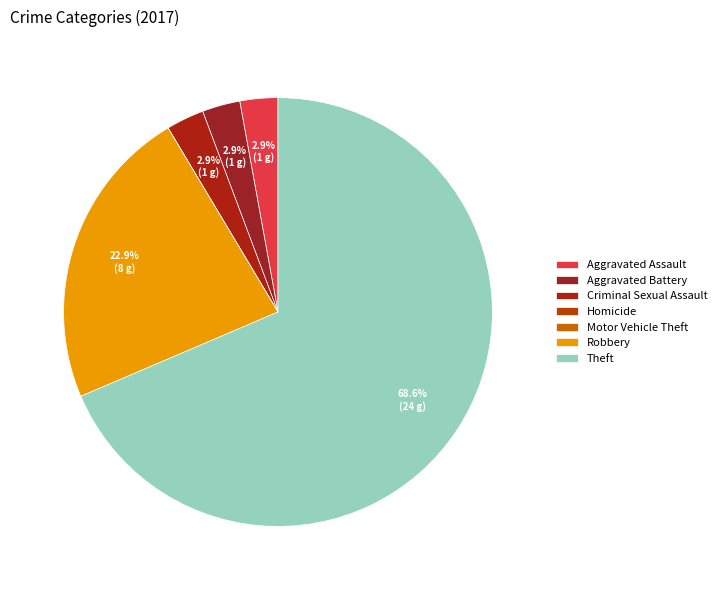

What is the ratio of the value at Theft to the value at Robbery?

3.0